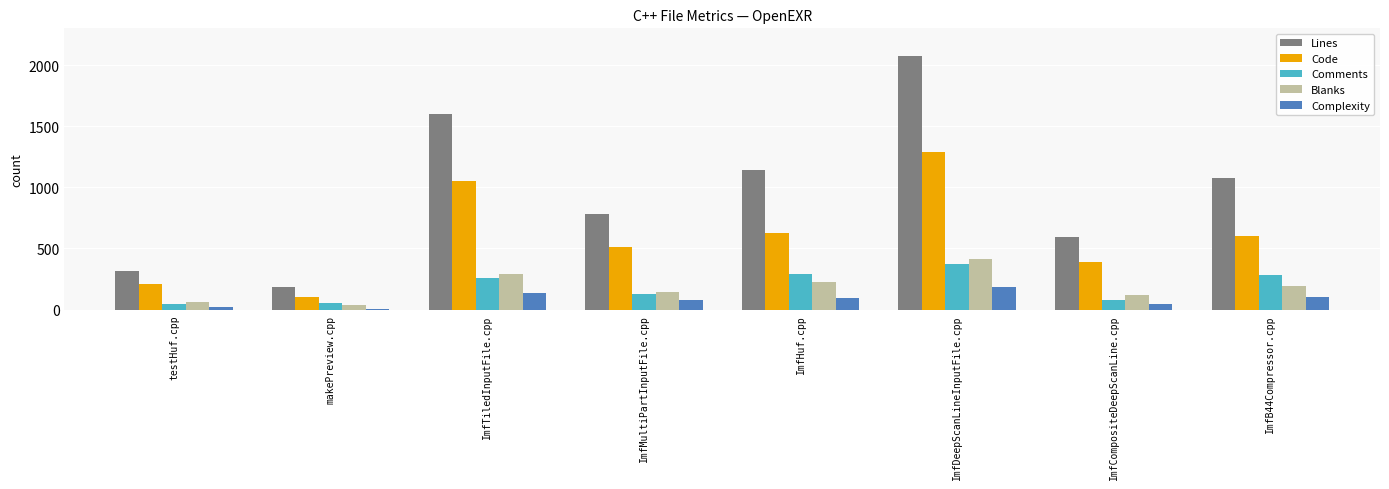

What is the sum of all Comments values?

1509